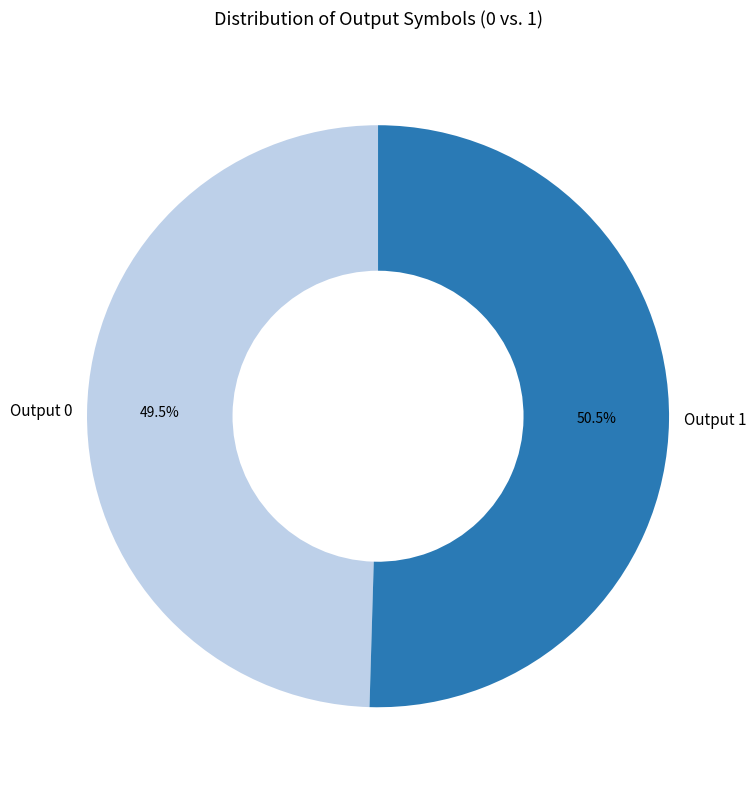

What percentage is NOT represented by Output 0?

50.5%